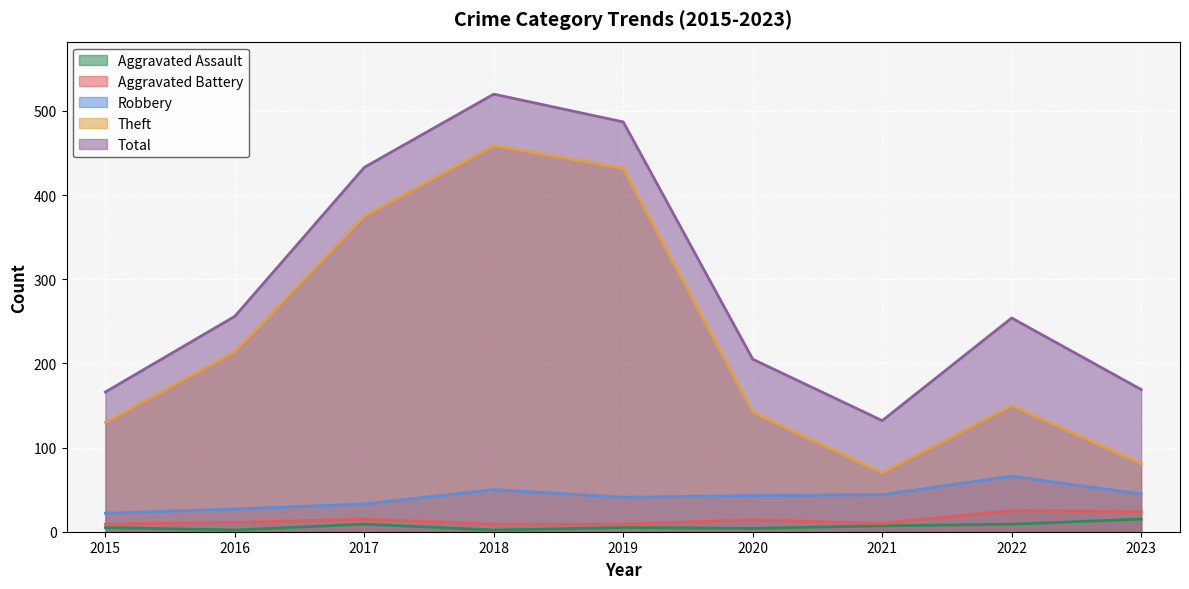

At which category does Aggravated Assault reach its first local valley?

2016